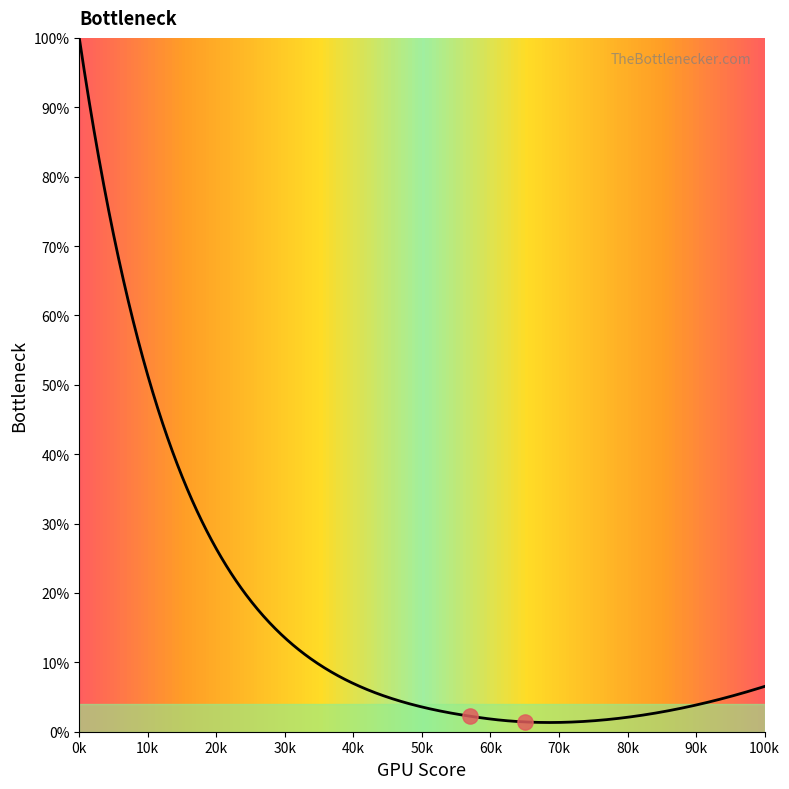

Approximately how many times larger is the value at 10k compared to 0k?

0.6